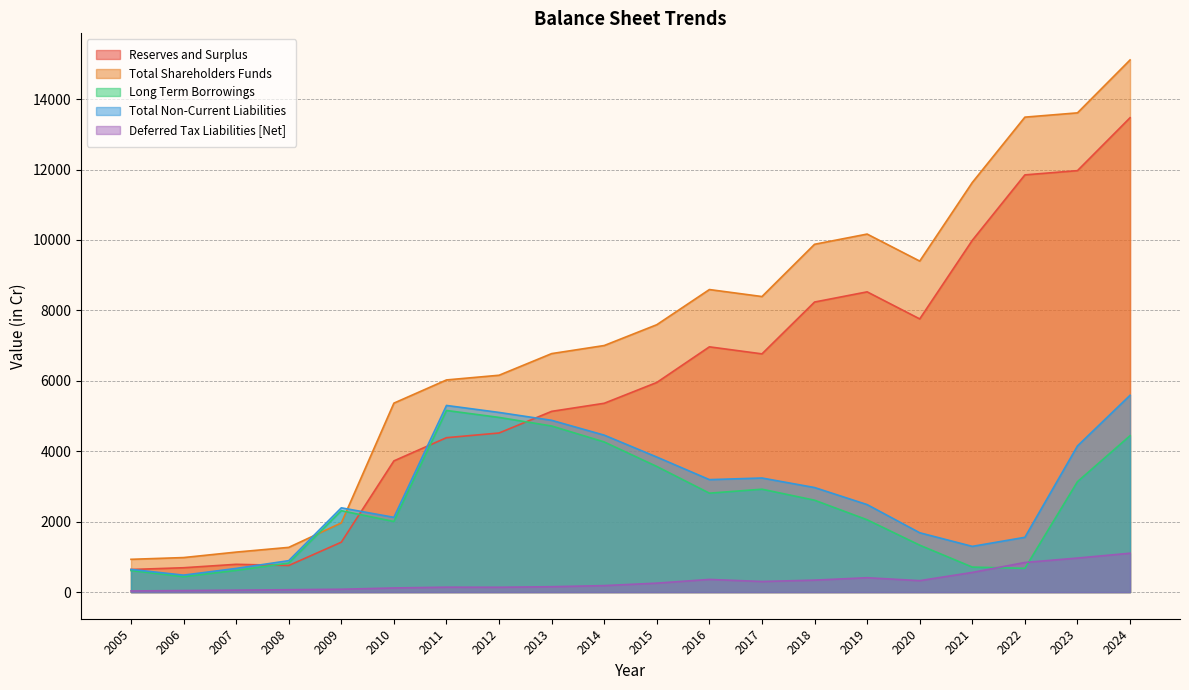

Reading left to right, extract all data points from this chart.

Reserves and Surplus: 642.5	692.4	789.7	756.0	1418.3	3726.6	4385.3	4518.7	5133.2	5362.6	5953.7	6965.3	6765.6	8237.4	8526.6	7758.3	9990.0	11848.0	11968.9	13470.8
Total Shareholders Funds: 931.5	981.4	1136.5	1270.8	1964.9	5366.6	6025.4	6158.7	6773.2	7002.7	7593.8	8592.1	8393.6	9877.5	10167.5	9400.2	11632.3	13487.7	13609.4	15112.0
Long Term Borrowings: 612.3	438.3	617.0	825.0	2312.4	2005.2	5158.0	4961.0	4717.3	4264.1	3567.8	2809.9	2922.4	2610.1	2054.0	1333.1	710.5	674.9	3136.4	4441.5
Total Non-Current Liabilities: 645.3	482.6	672.9	893.5	2393.9	2123.4	5300.9	5102.7	4878.7	4457.7	3835.8	3194.3	3240.2	2969.9	2485.2	1685.4	1299.3	1556.5	4150.8	5589.4
Deferred Tax Liabilities [Net]: 33.0	44.3	55.9	68.5	81.5	118.2	140.5	138.2	153.7	185.1	254.9	360.6	301.5	340.3	408.7	325.9	559.2	842.0	967.5	1104.4